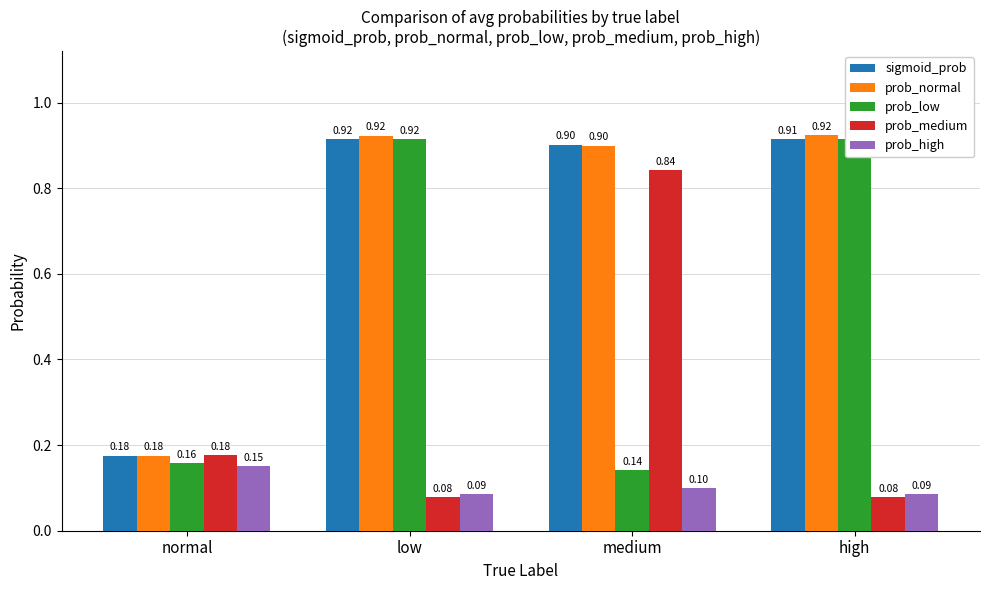

What is the label of the 3rd bar from the left?

medium